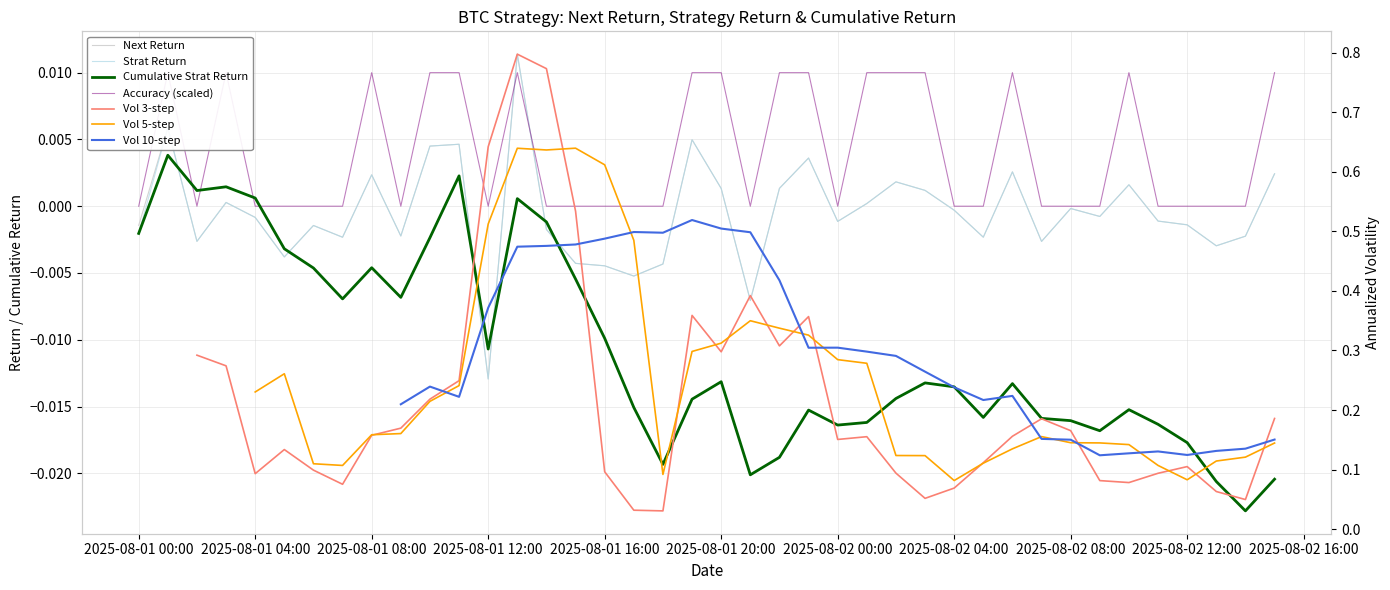

In next_ret, how many points are lower than both neighbors (excluding endpoints)?

12